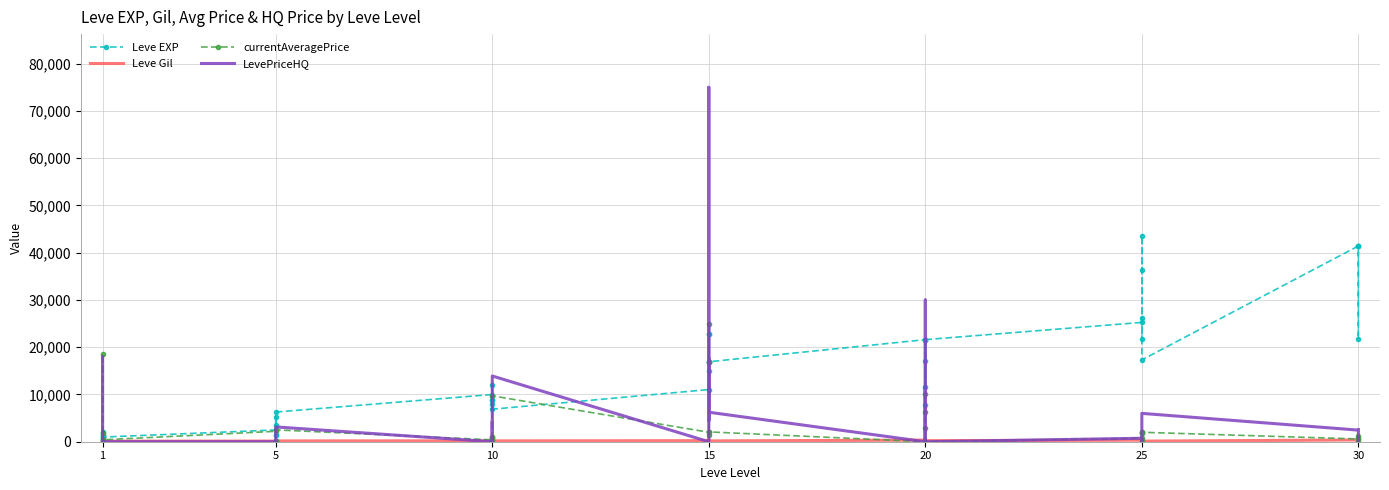

What is the label of the 7th point from the left?

30